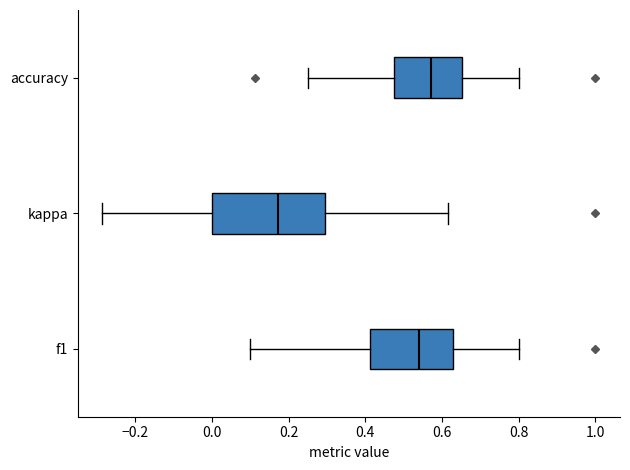

Comparing the boxes themselves (not the whiskers), which one is the widest?

kappa